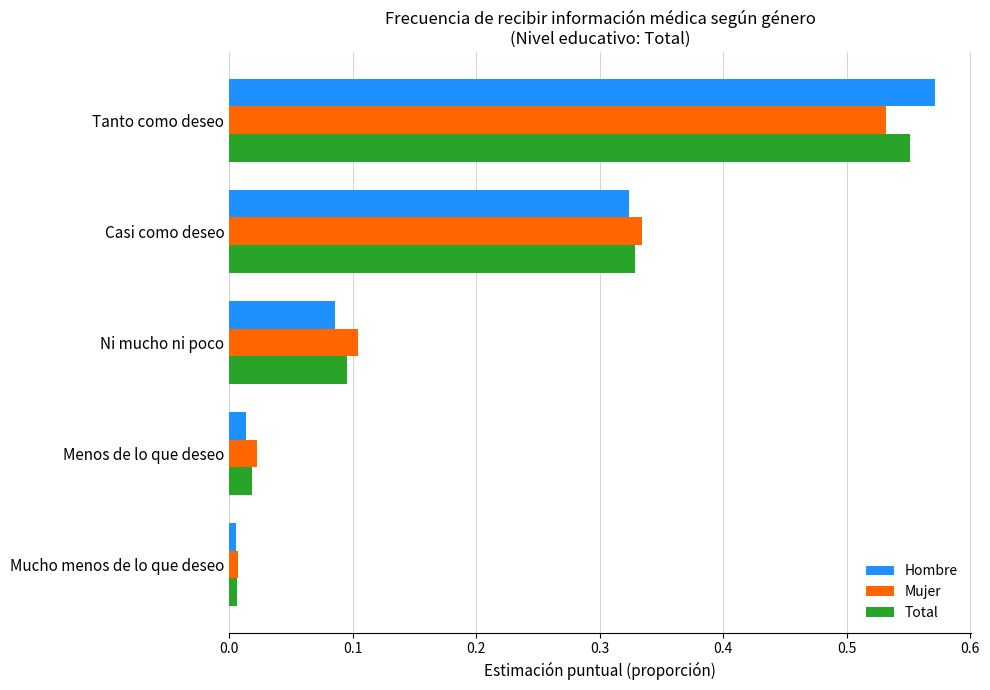

The Mujer series shows 0.5 at Casi como deseo. True or false?

False